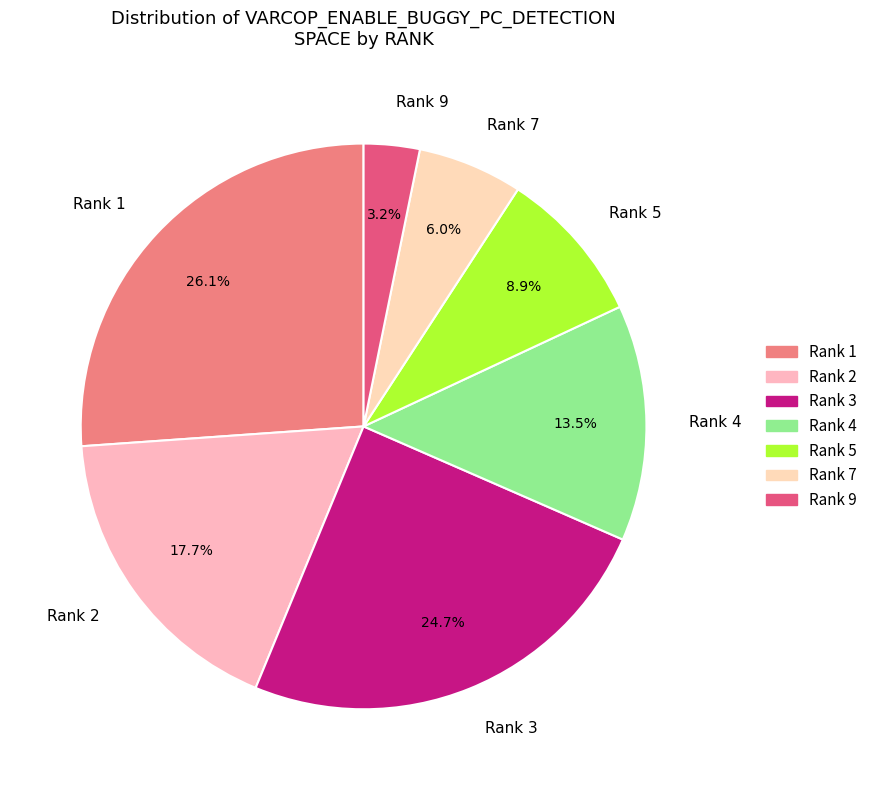

Which slice is the largest?

Rank 1